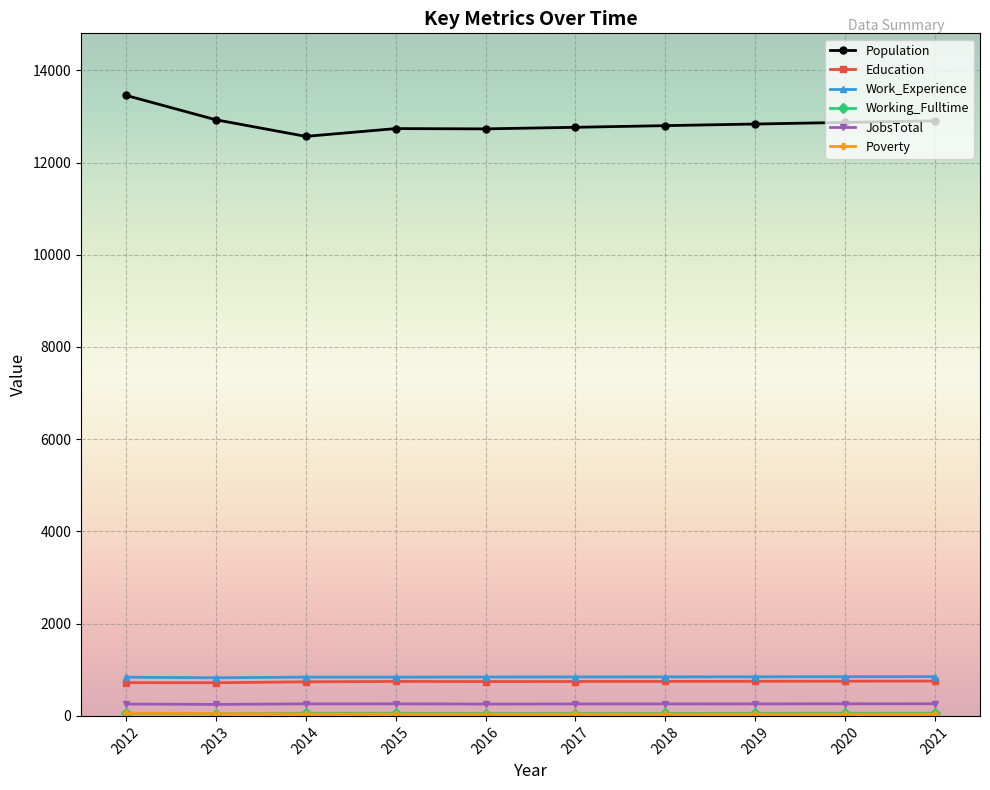

Which series has the widest spread of values?

Population